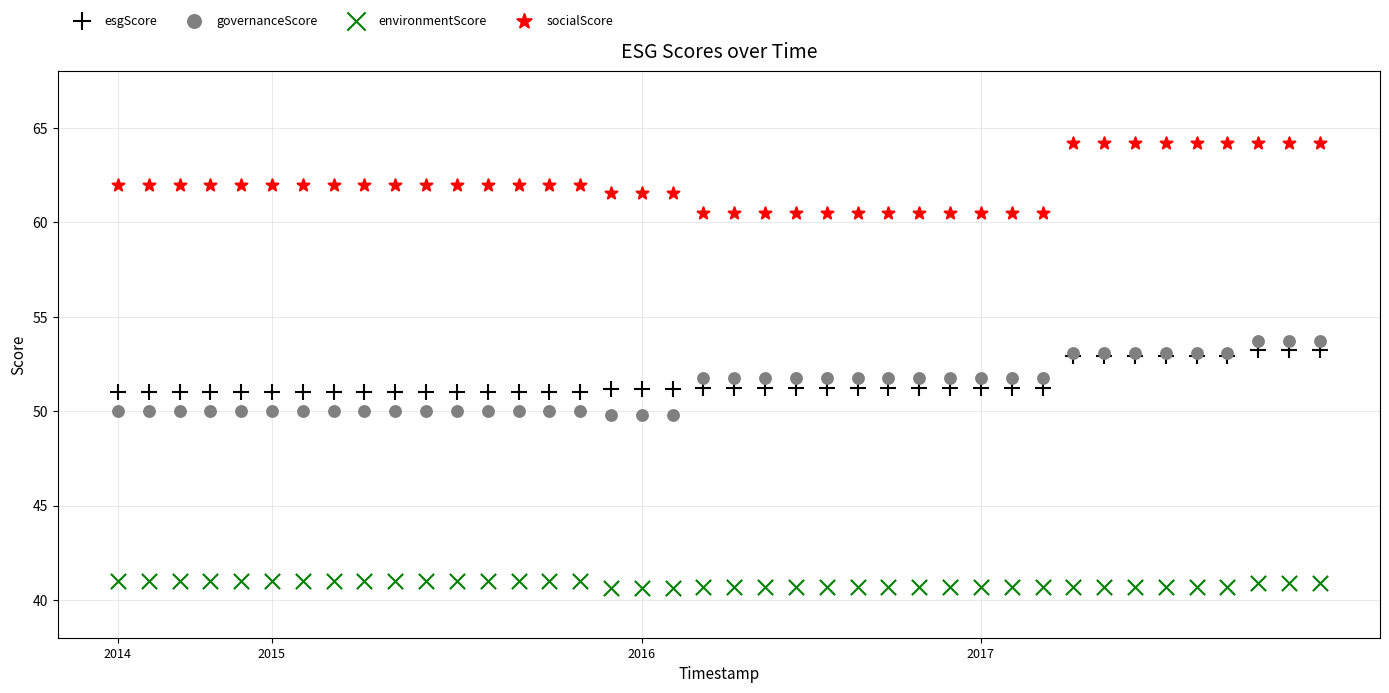

Which series contains the highest Y value?

socialScore